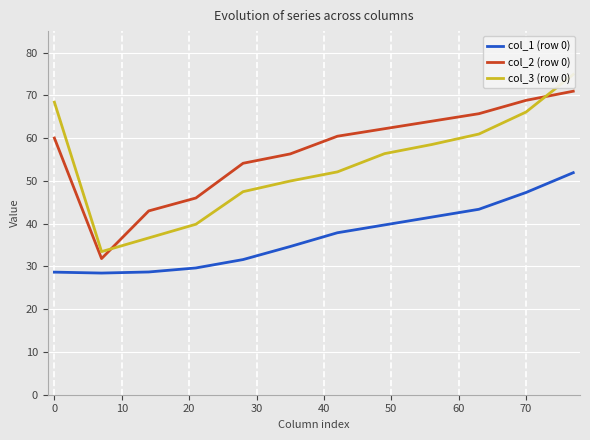

What is the lowest value of the col_1 (row 0) series?

28.4